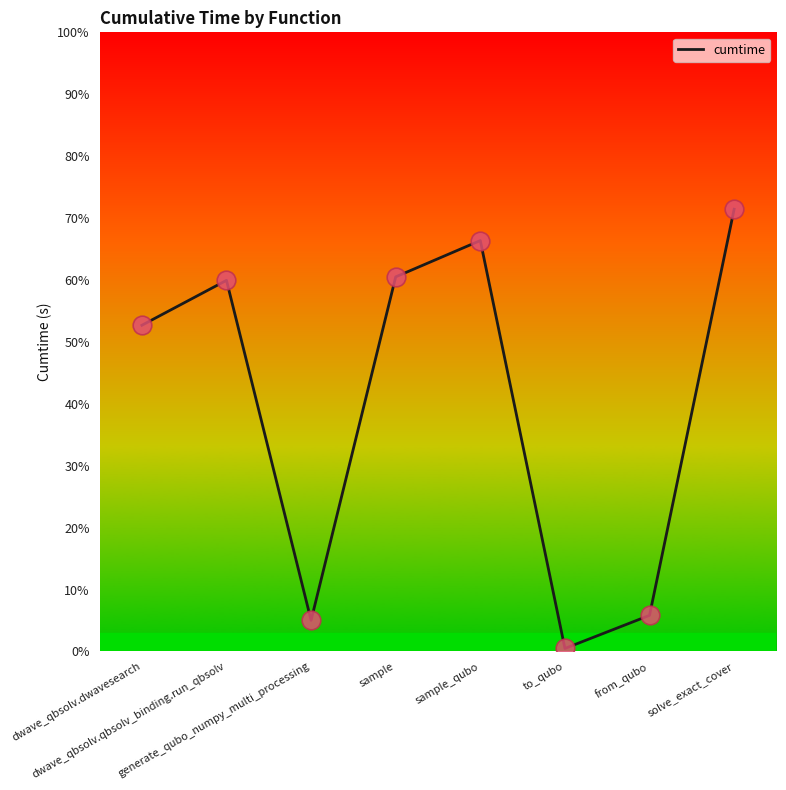

Which has a higher value, solve_exact_cover or sample_qubo?

solve_exact_cover